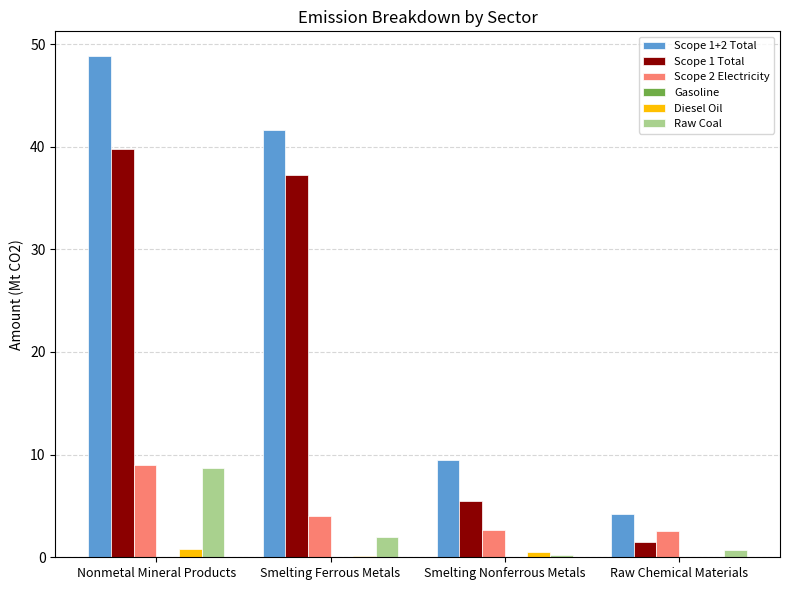

How many data points does each series have?

4